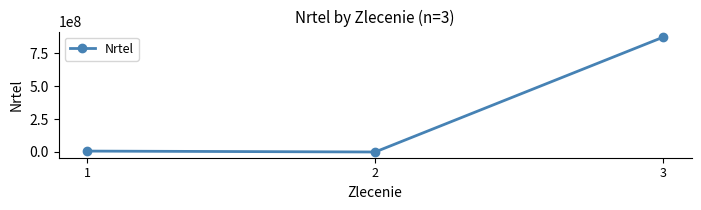

Is it true that the value at 1 is 6871321?

True